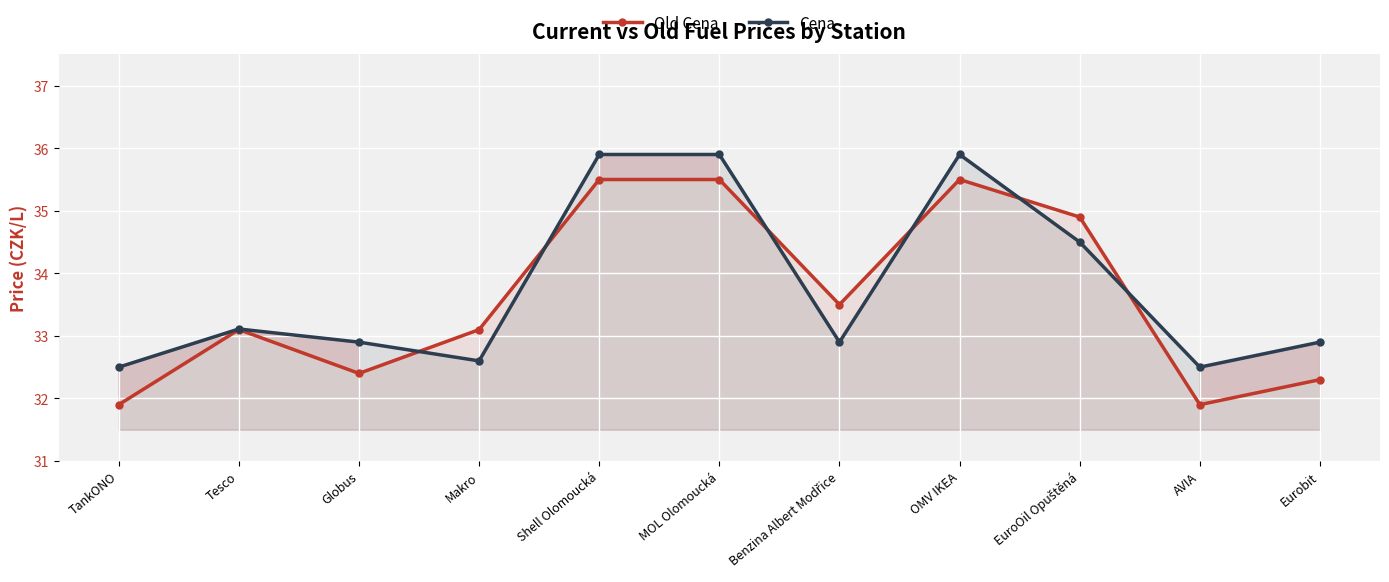

The value of Old Cena at MOL Olomoucká is 57.1. True or false?

False